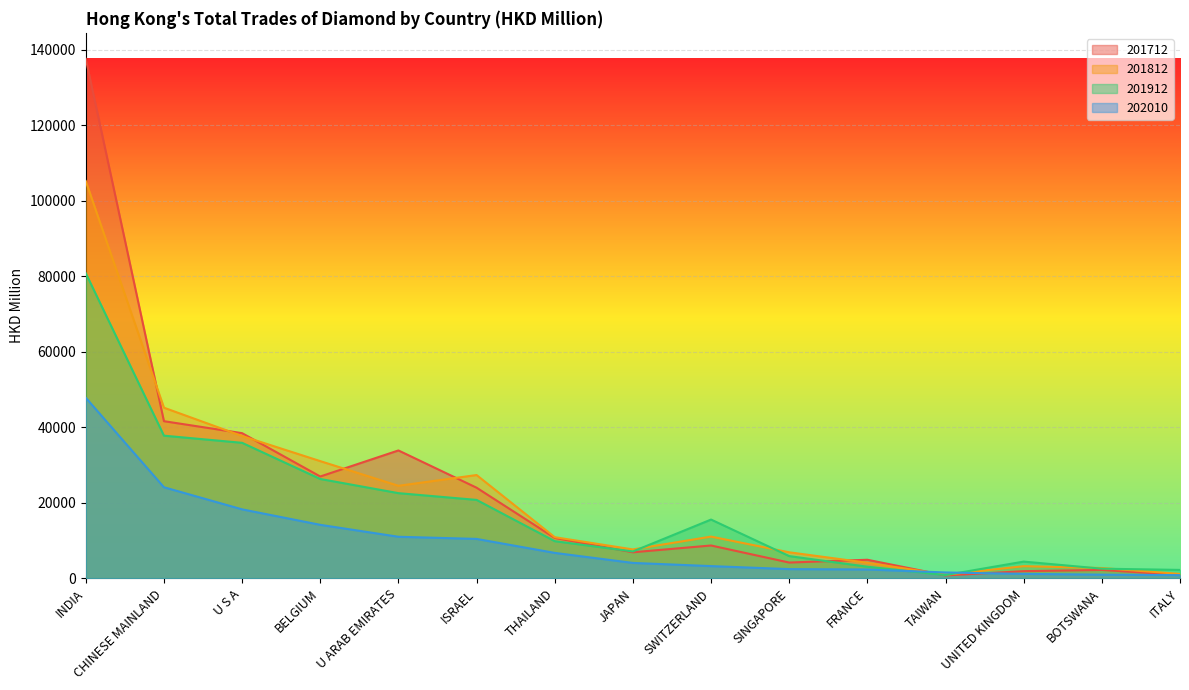

Where do 201812 and 202010 first cross each other?

FRANCE and TAIWAN